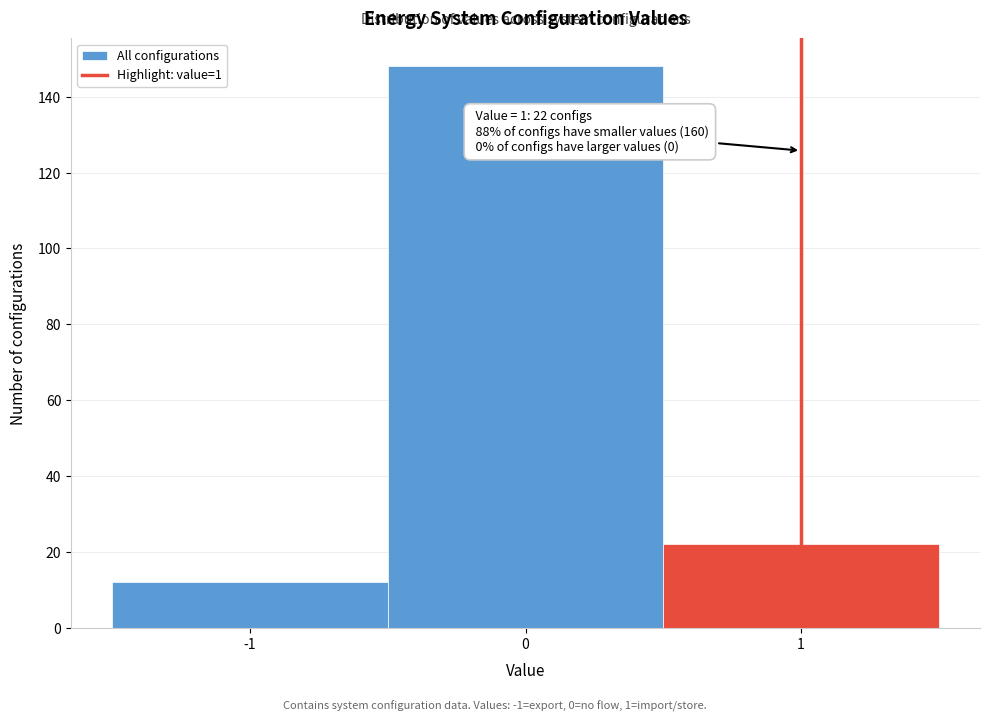

Over which range of the x-axis is the bar tallest?

-0.5 to 0.5